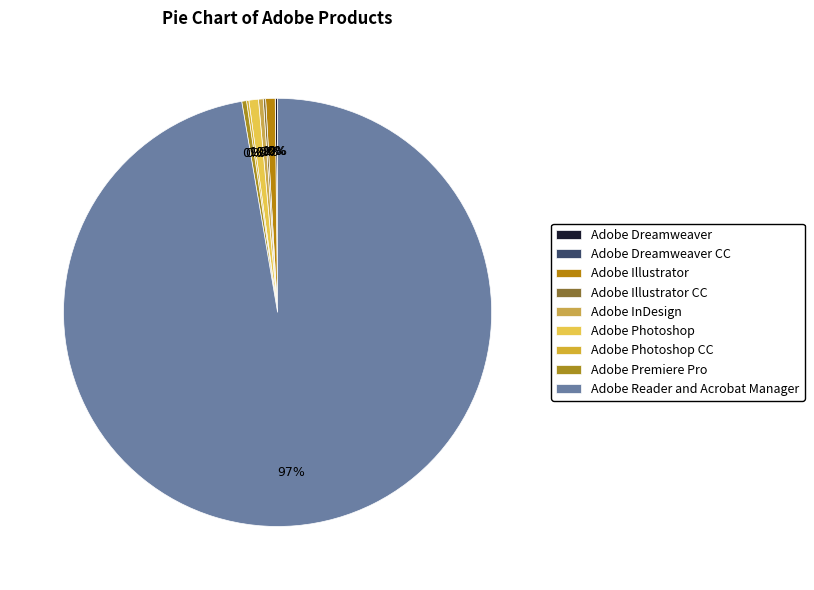

To the nearest percent, what percentage of the pie is Adobe Reader and Acrobat Manager?

97%